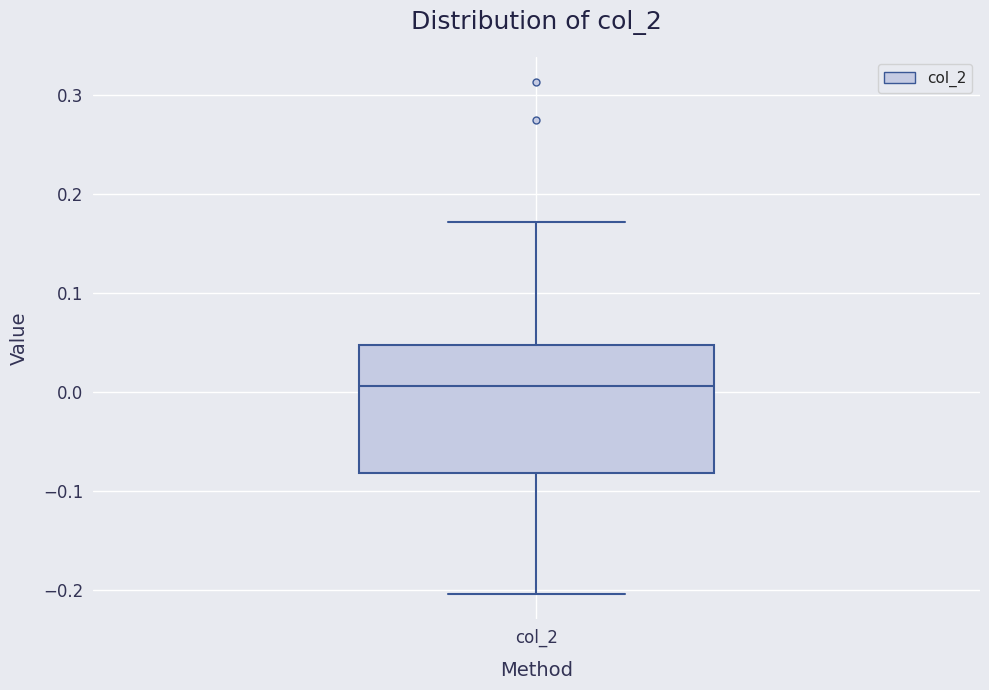

Where does the median line of the box for col_2 sit on the y-axis? The values are not printed on the chart, so give them approximately, as read against the axis.

0.01